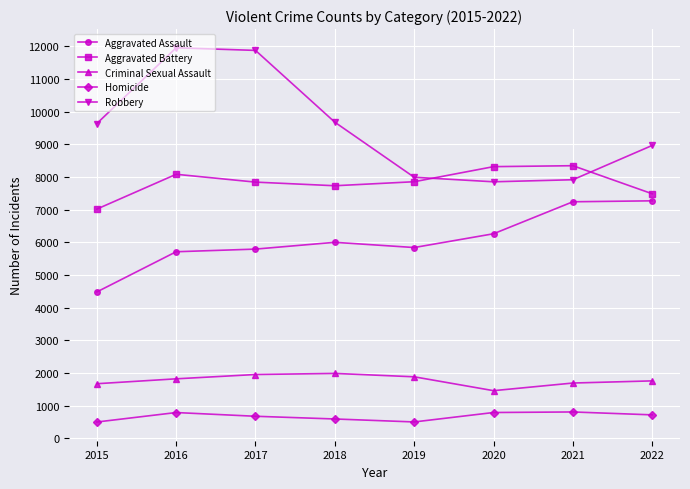

True or false: Criminal Sexual Assault and Robbery cross at least once.

False